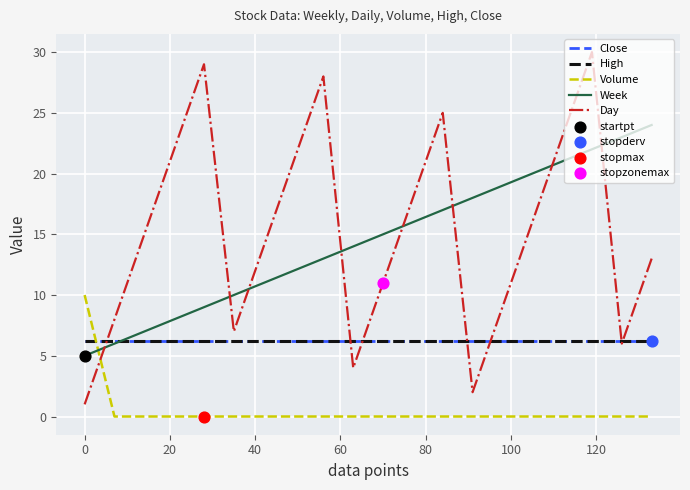

Which series has the largest total across all categories?

Day